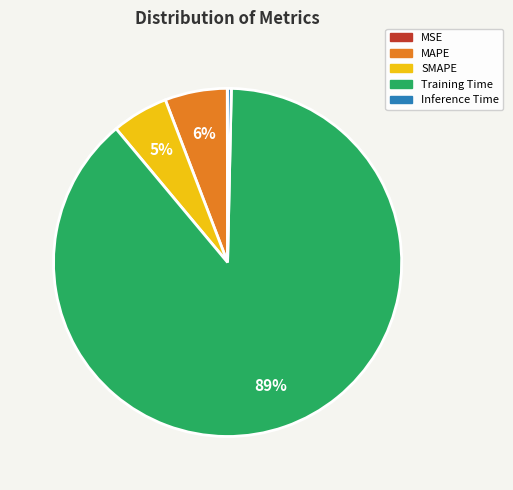

To the nearest percent, what is the average slice percentage?

20%